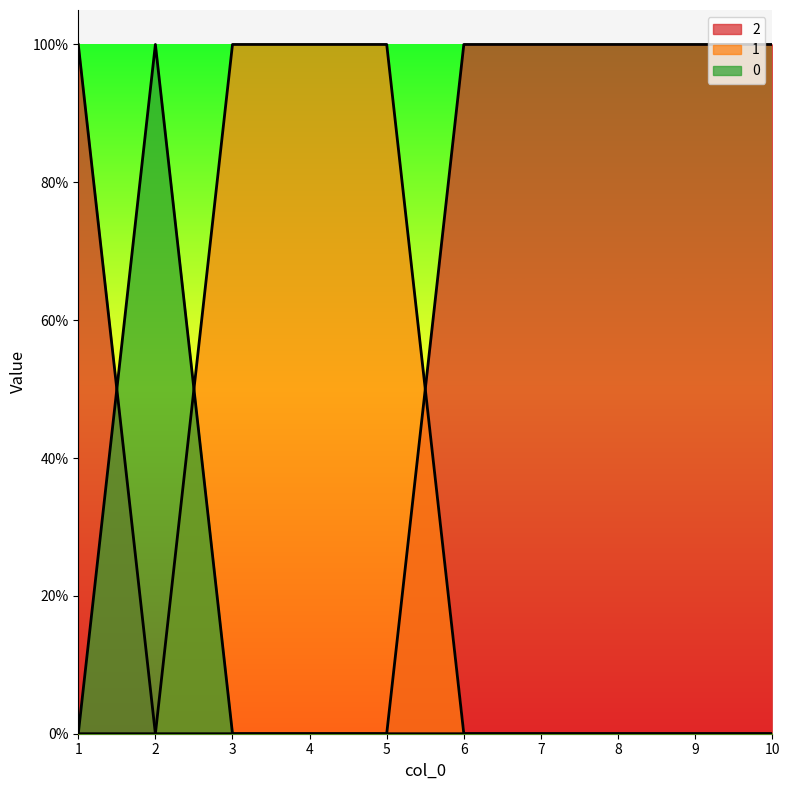

True or false: 1 and 2 intersect in this chart.

True